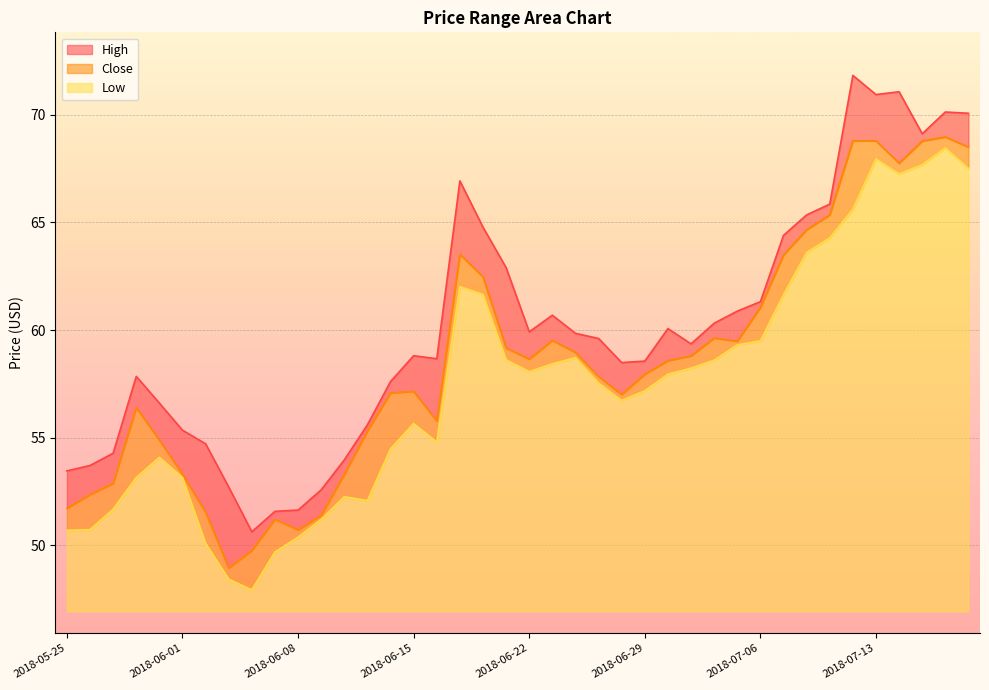

What is the difference between the maximum and second lowest values in the High series?

20.2